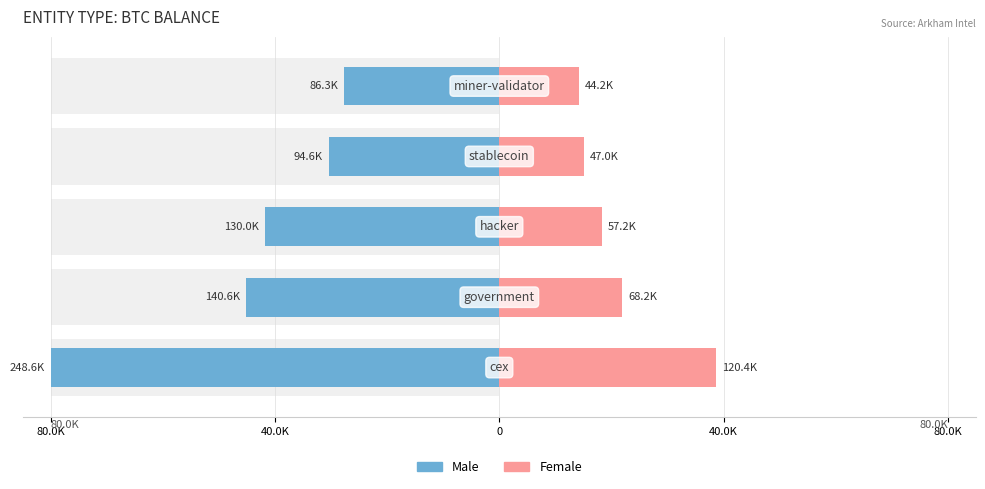

What is the difference between the highest and lowest values at 80.0K?

118.7